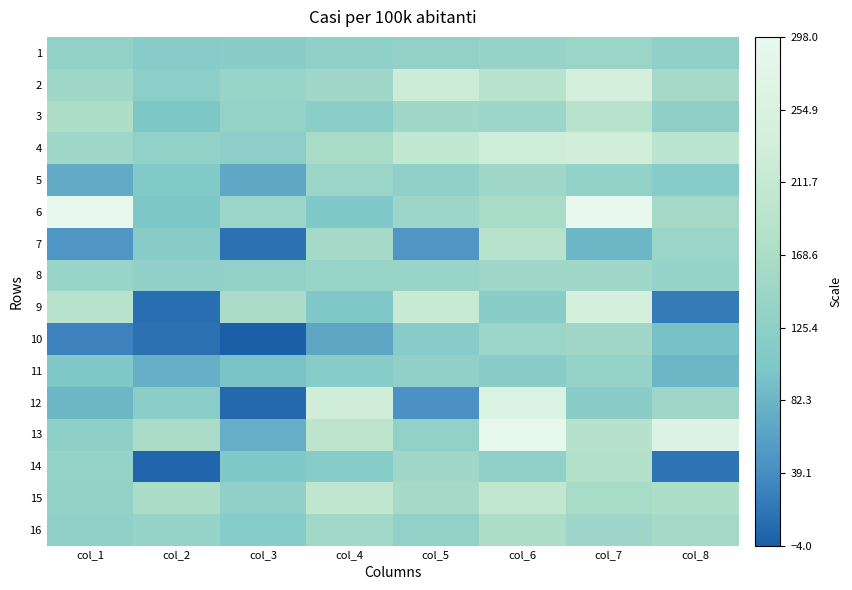

At how many categories does at least one series exceed 119?

8